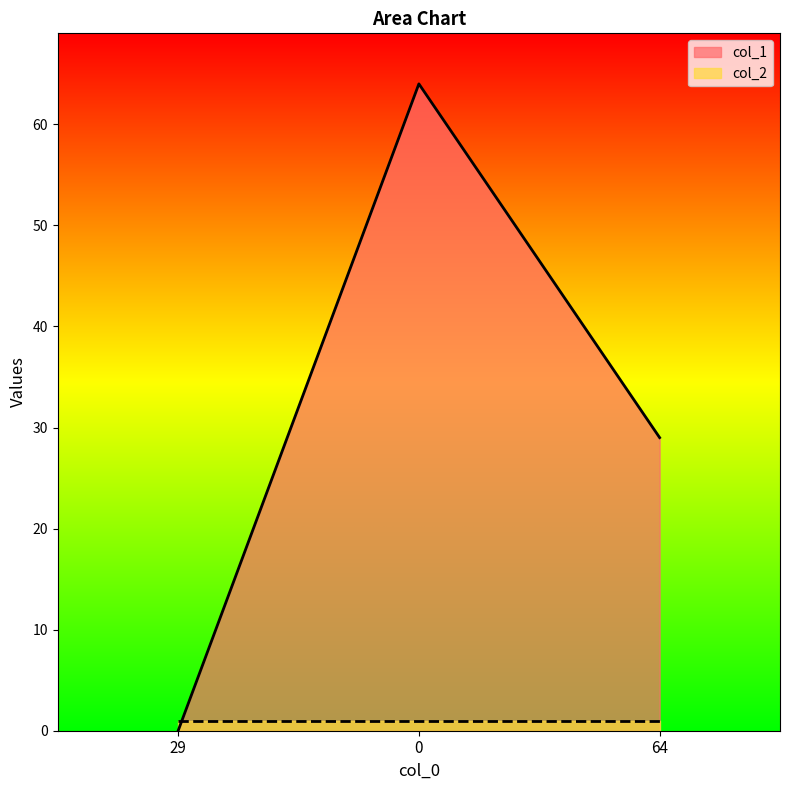

Reading left to right, what are all the values shown in this chart?

29=0	0=64	64=29